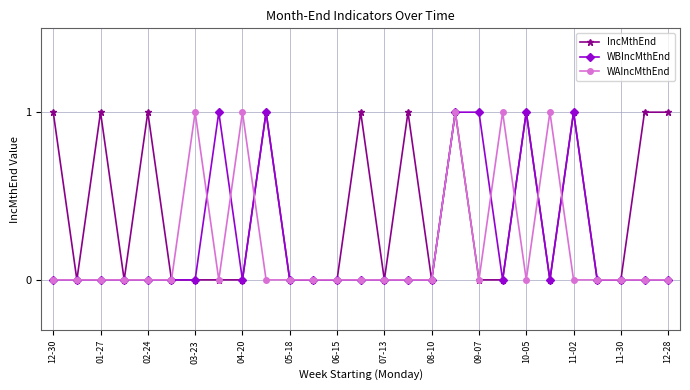

True or false: WBIncMthEnd has more than 0 points higher than both neighbors.

True